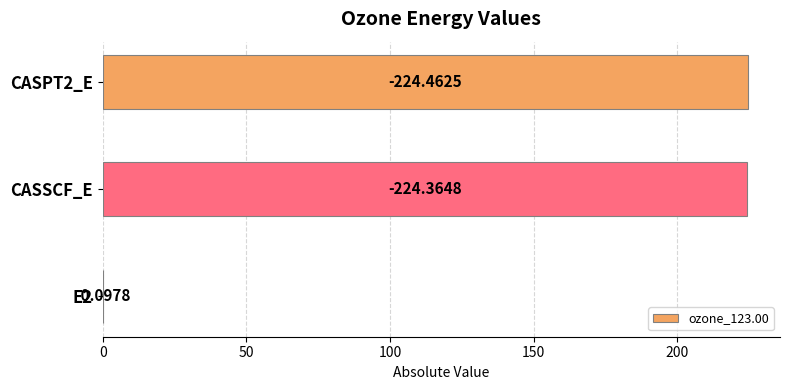

What is the maximum value shown in the chart?

224.5